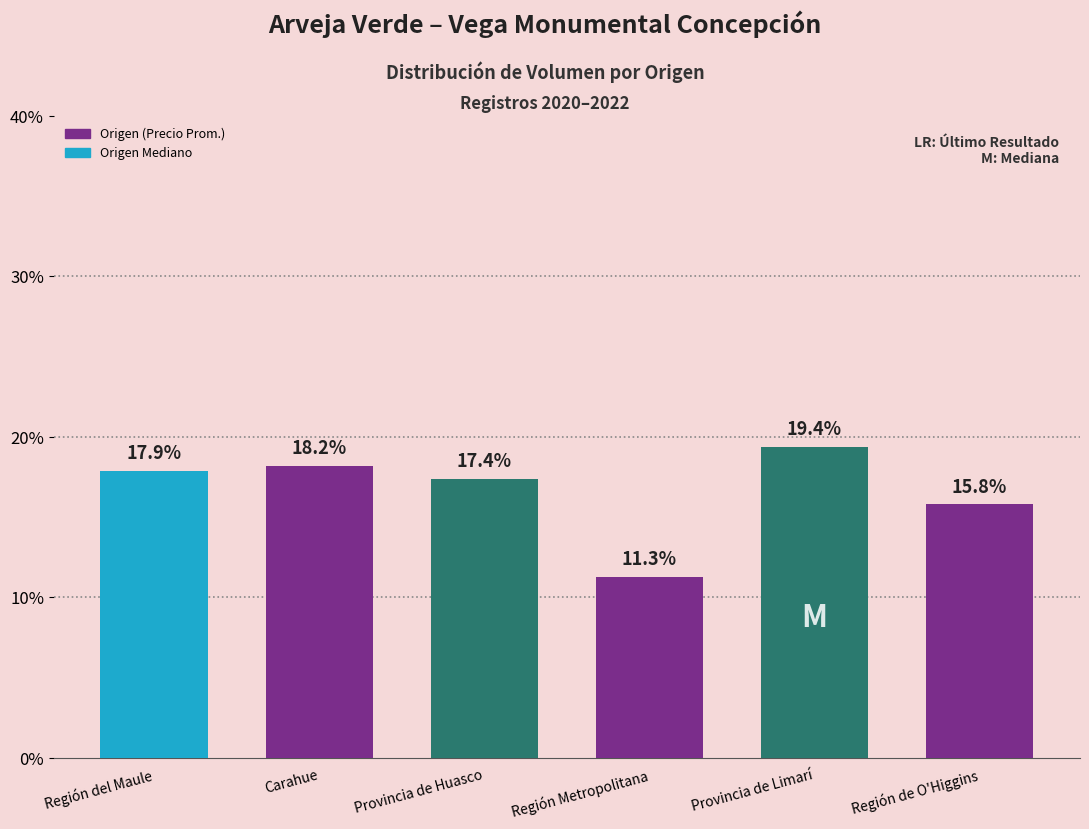

What is the minimum value shown in the chart?

11.3